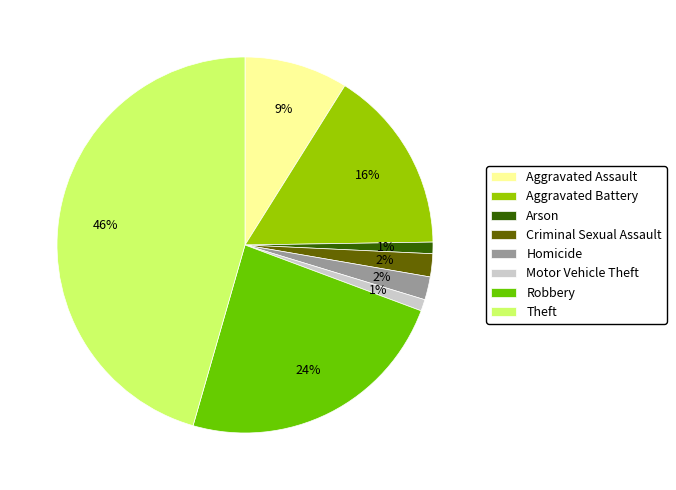

To the nearest percent, what is the average slice percentage?

12%